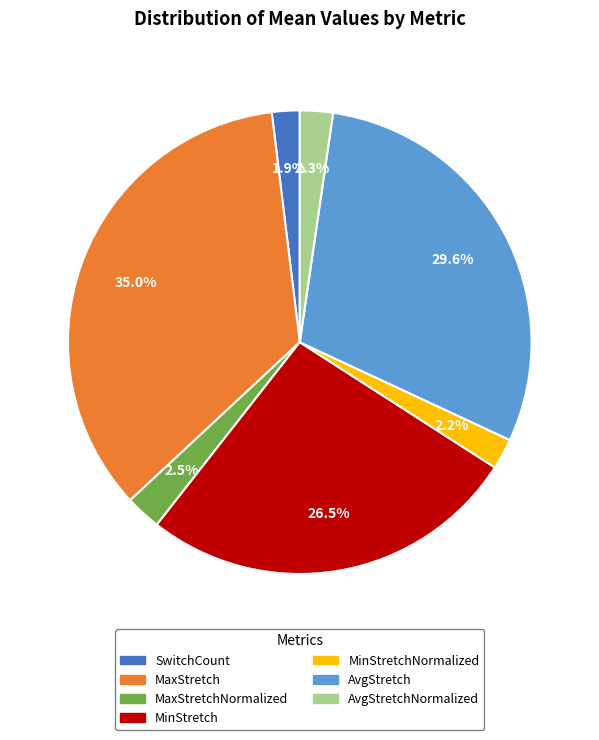

Is the sum of MinStretch and MaxStretchNormalized greater than half?

No